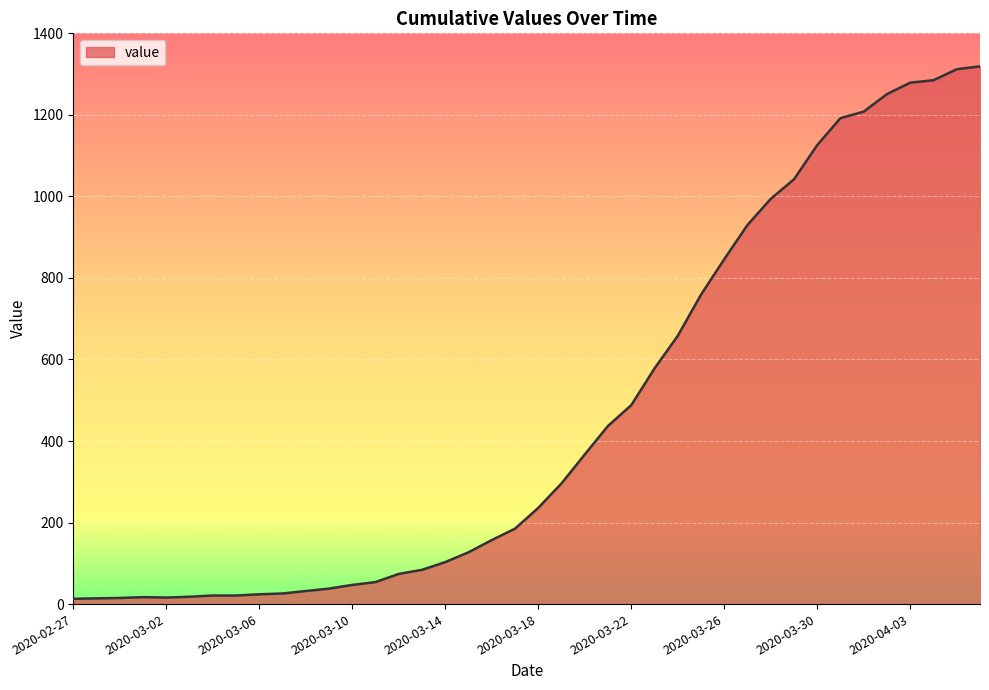

What is the average value?

467